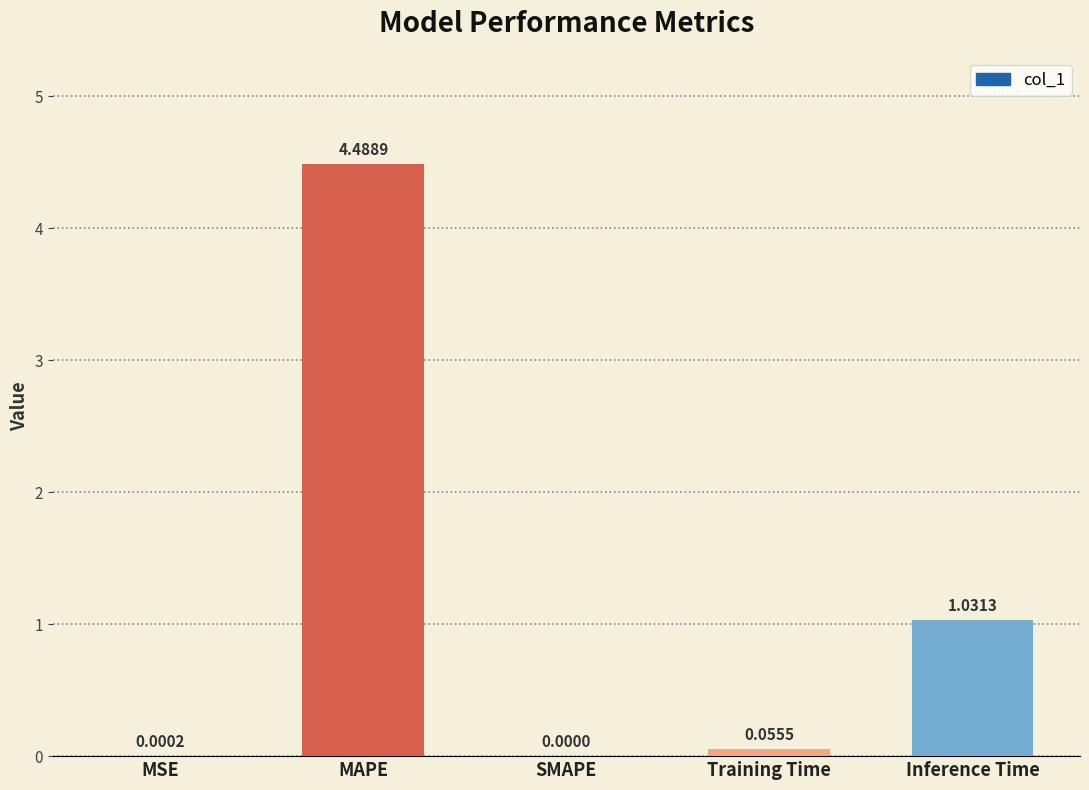

Is it true that the value at MAPE is 4.5?

True